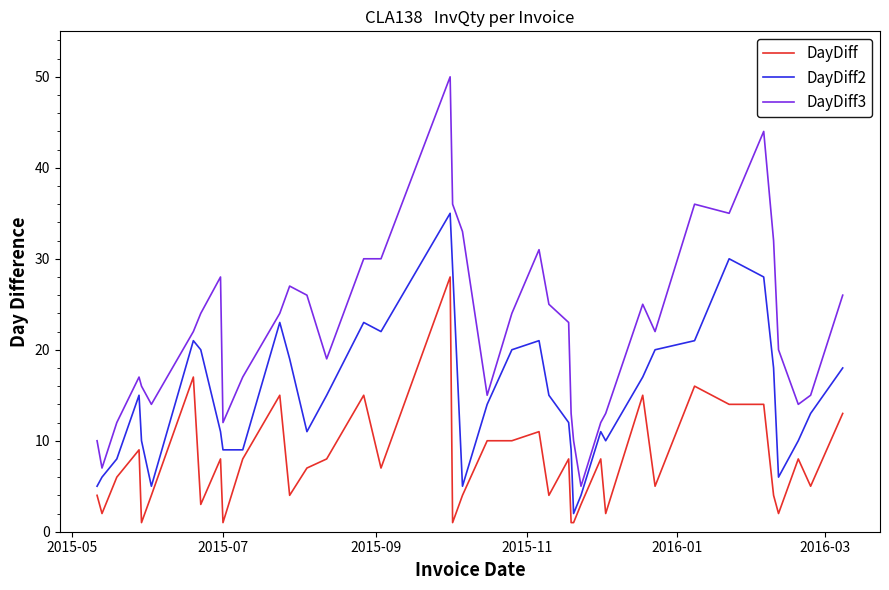

What is the difference between the maximum and minimum values in the DayDiff series?

27